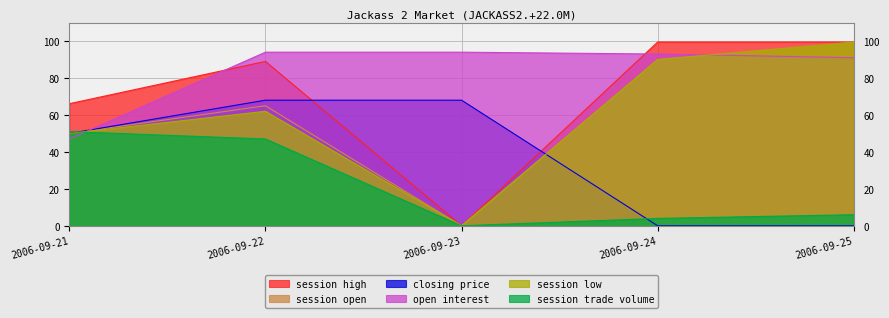

Which series ends up on top after the final intersection of closing price and session trade volume?

session trade volume